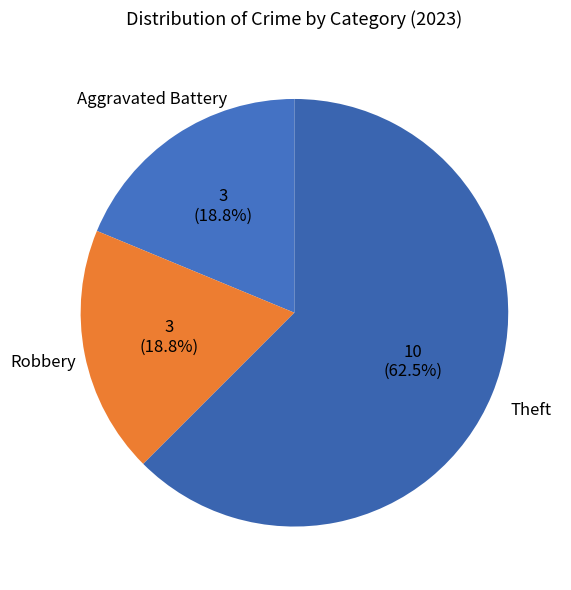

Which category has the smallest portion of the pie?

Aggravated Battery